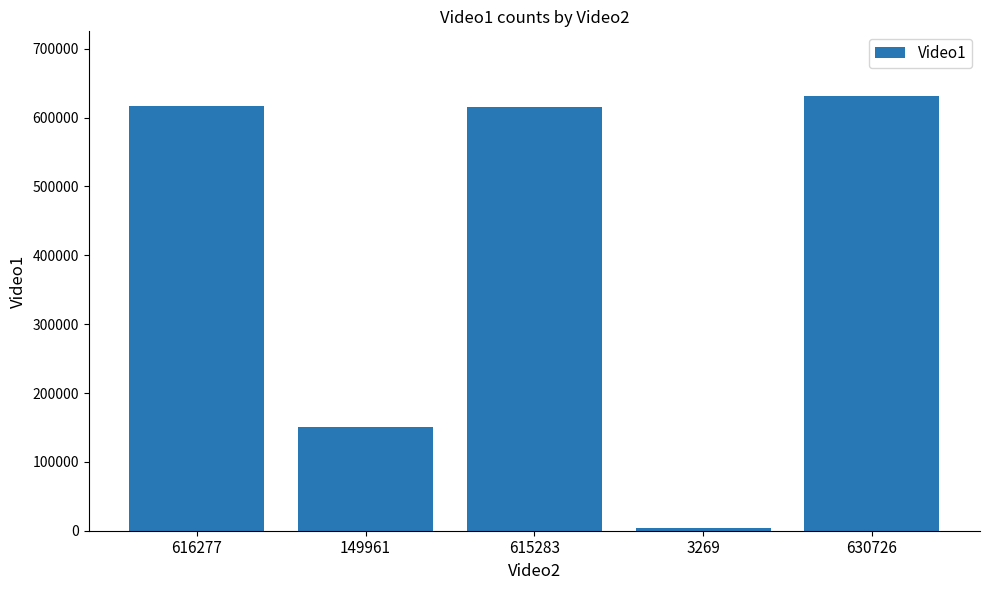

Between 630726 and 616277, which is larger?

630726